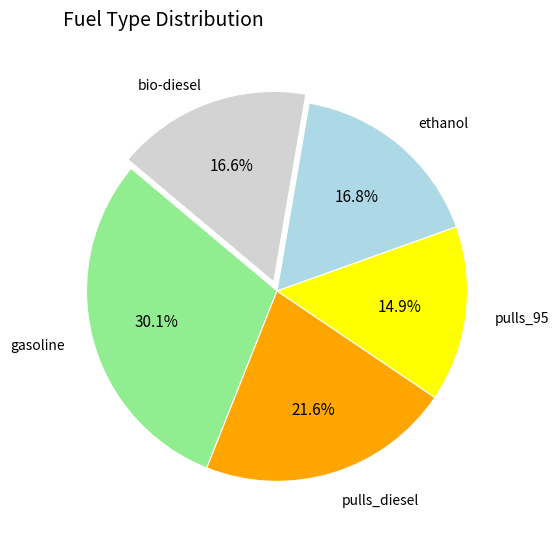

Does any single category account for the majority?

No